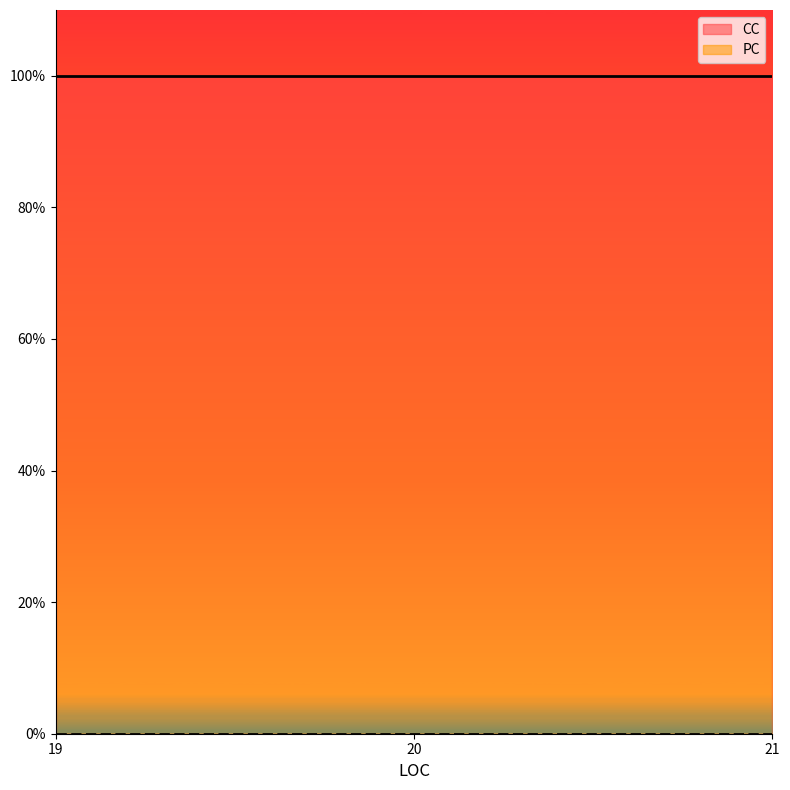

Count the number of categories in the chart.

3